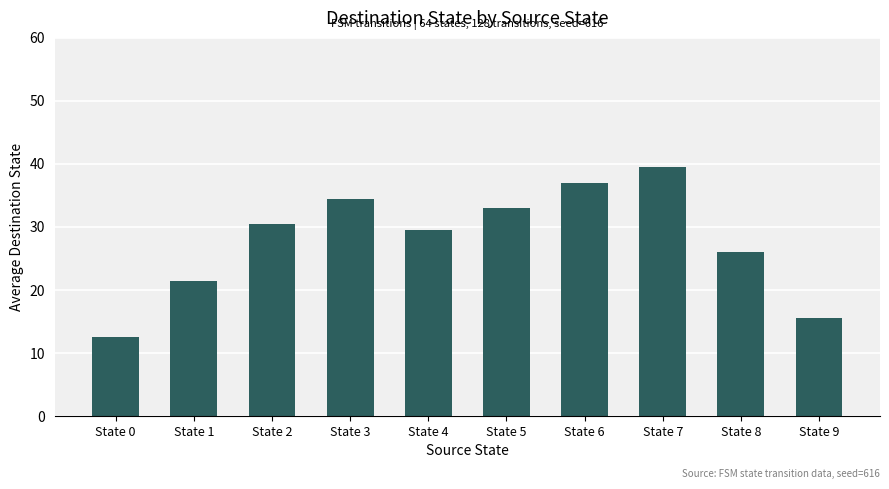

At which label does the data first exceed 30?

State 2